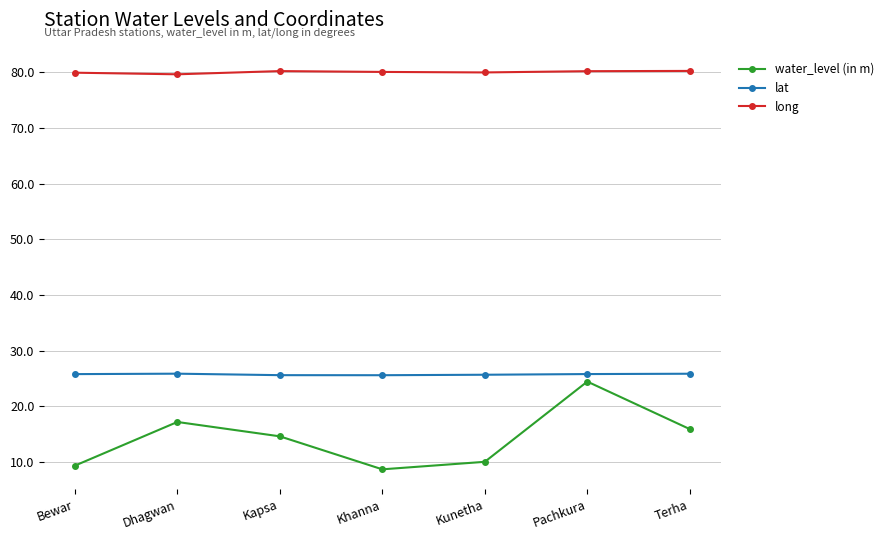

What are all the series names shown in the legend?

water_level (in m), lat, long